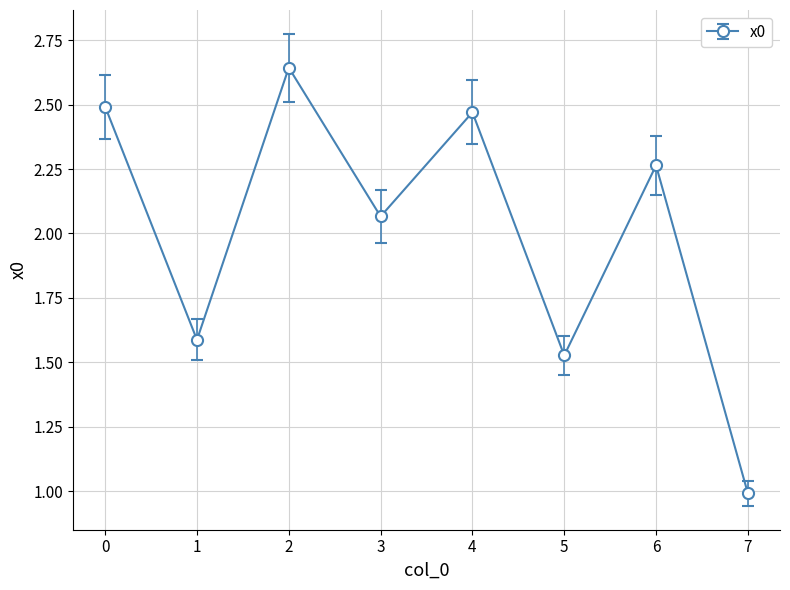

Approximately how many times larger is the value at 1 compared to 2?

0.6